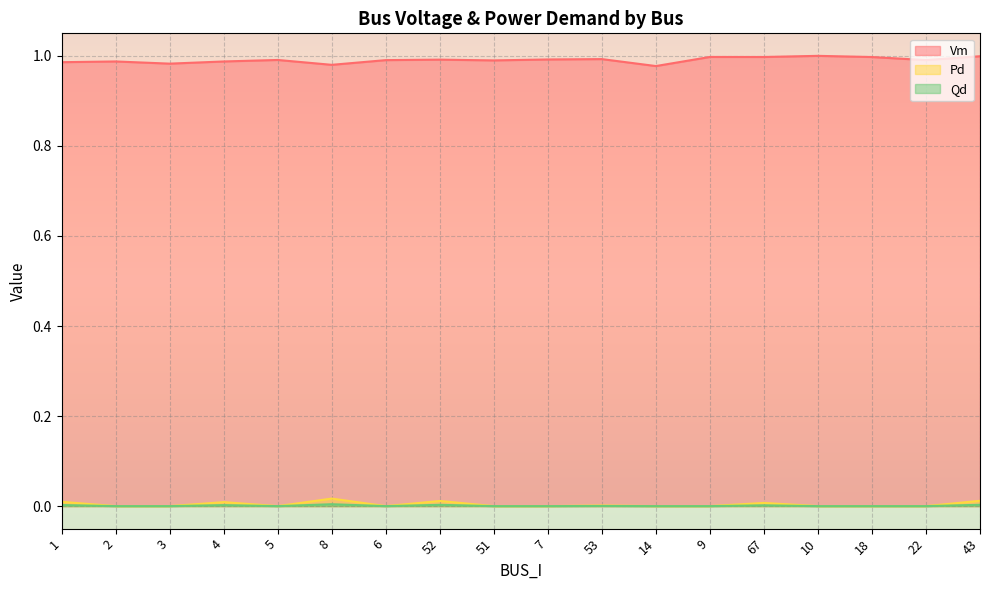

Where is the first local minimum for Pd?

5